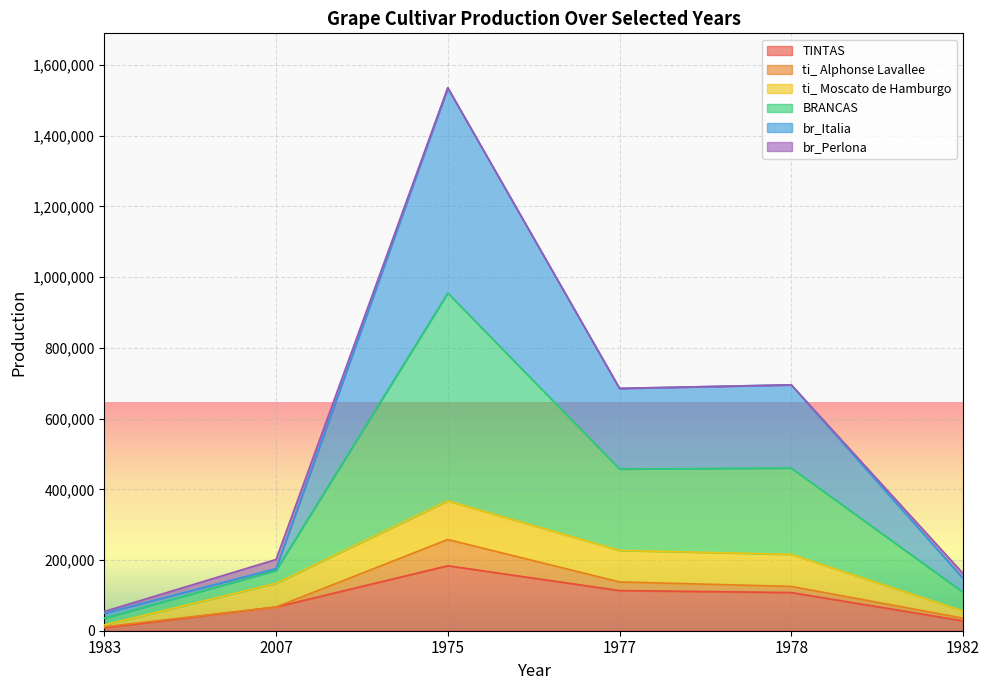

The TINTAS series shows 107994 at 1978. True or false?

True